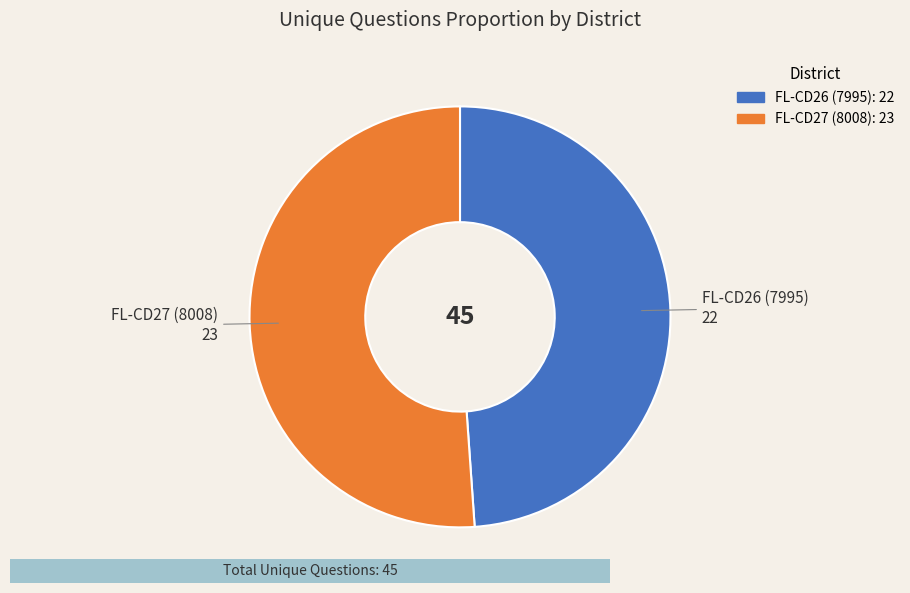

What is the ratio of the value at FL-CD27 (8008) to the value at FL-CD26 (7995)?

1.0